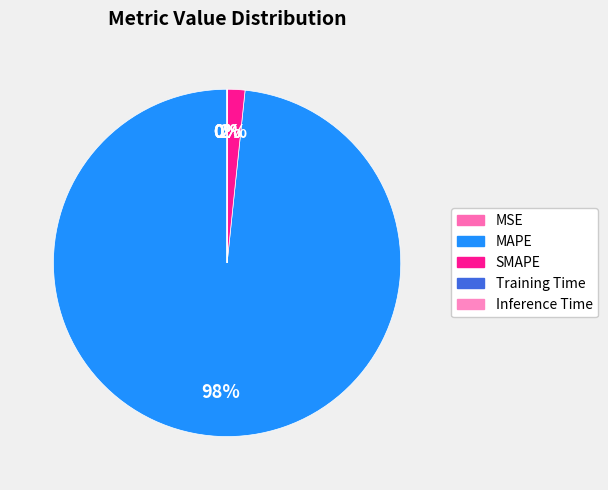

How many slices are in this pie chart?

5